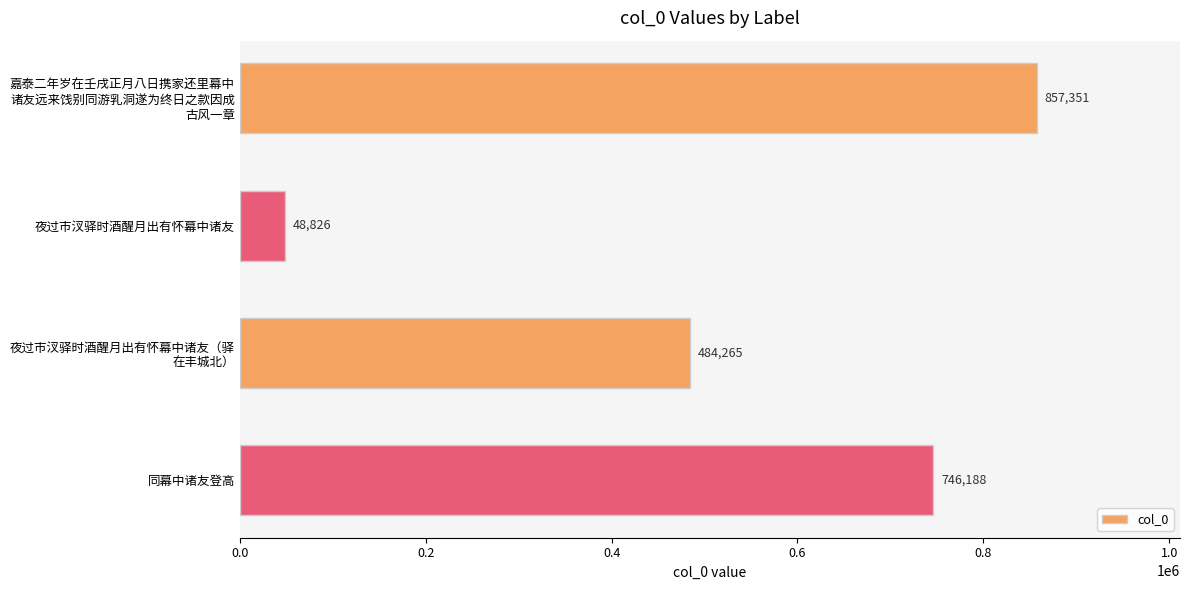

What is the average value?

534158